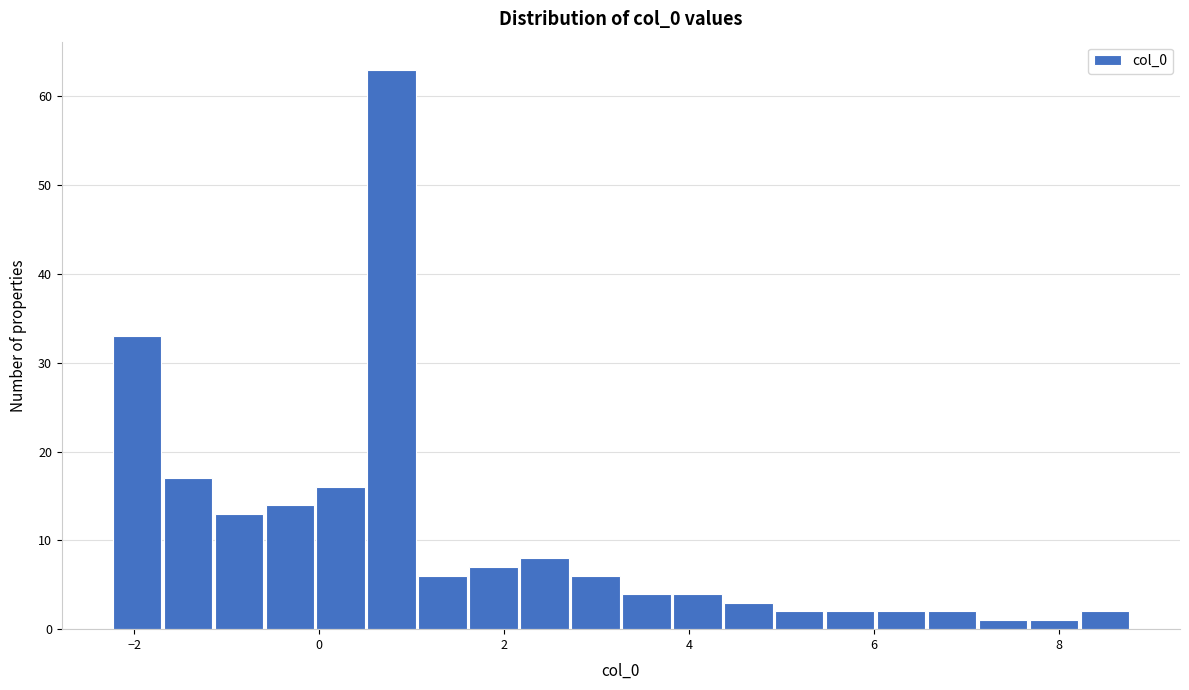

Read against the x-axis, roughly where is the centre of the tallest bar?

0.8